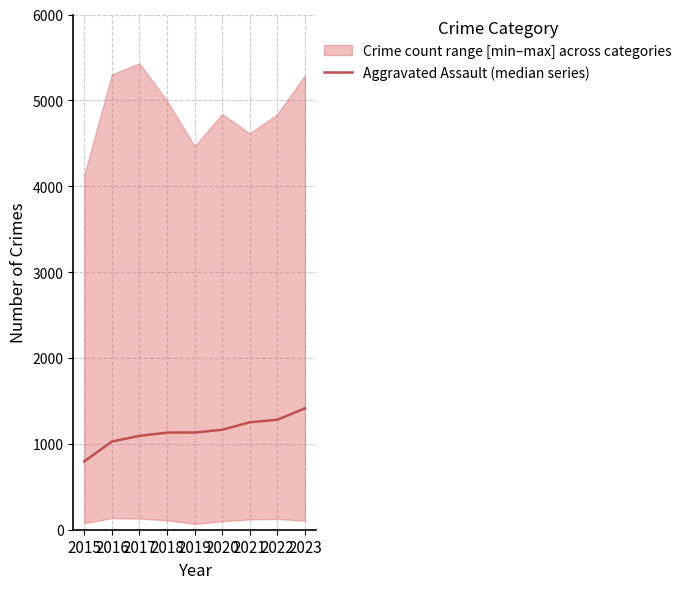

What is the difference between the second highest and second lowest values?

254